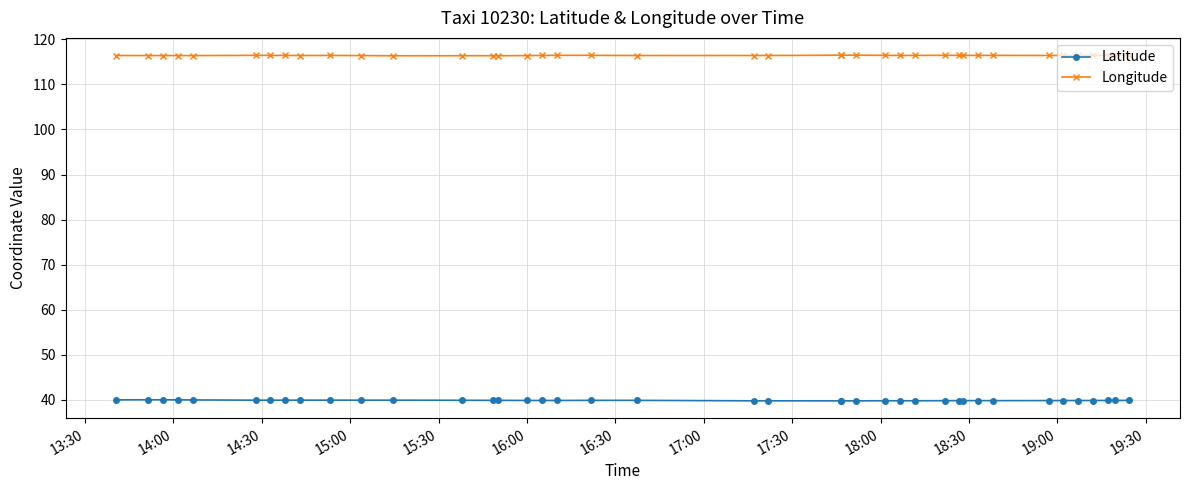

True or false: Latitude and Longitude cross at least once.

False